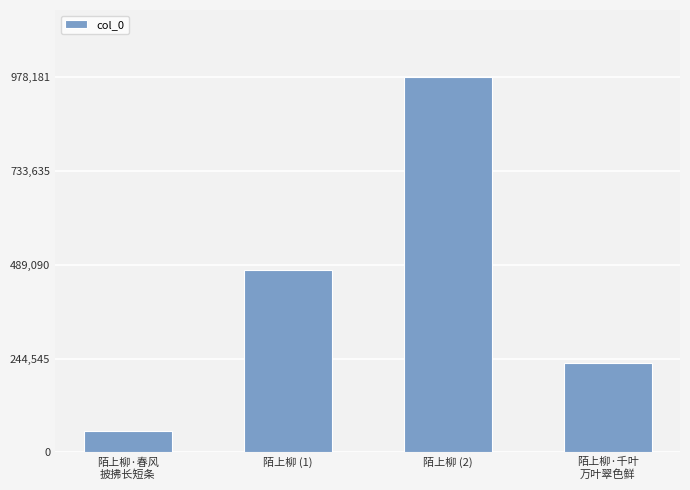

Reading left to right, transcribe all the data shown in this chart.

陌上柳·春风
披拂长短条=55010	陌上柳 (1)=475614	陌上柳 (2)=978181	陌上柳·千叶
万叶翠色鲜=232521